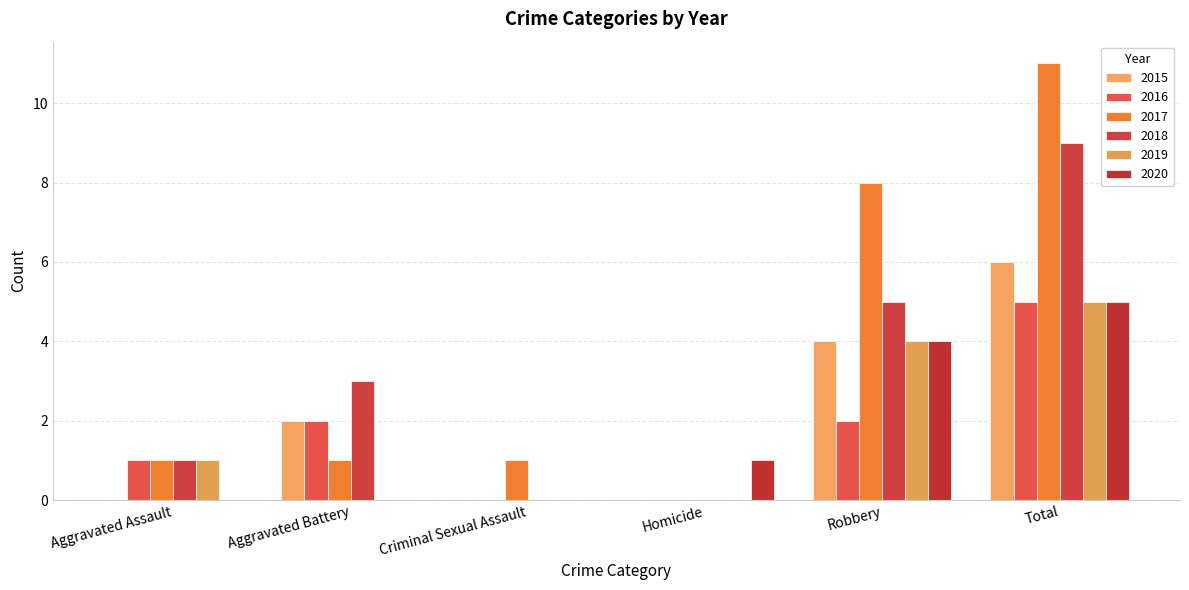

What are all the series names shown in the legend?

2015, 2016, 2017, 2018, 2019, 2020